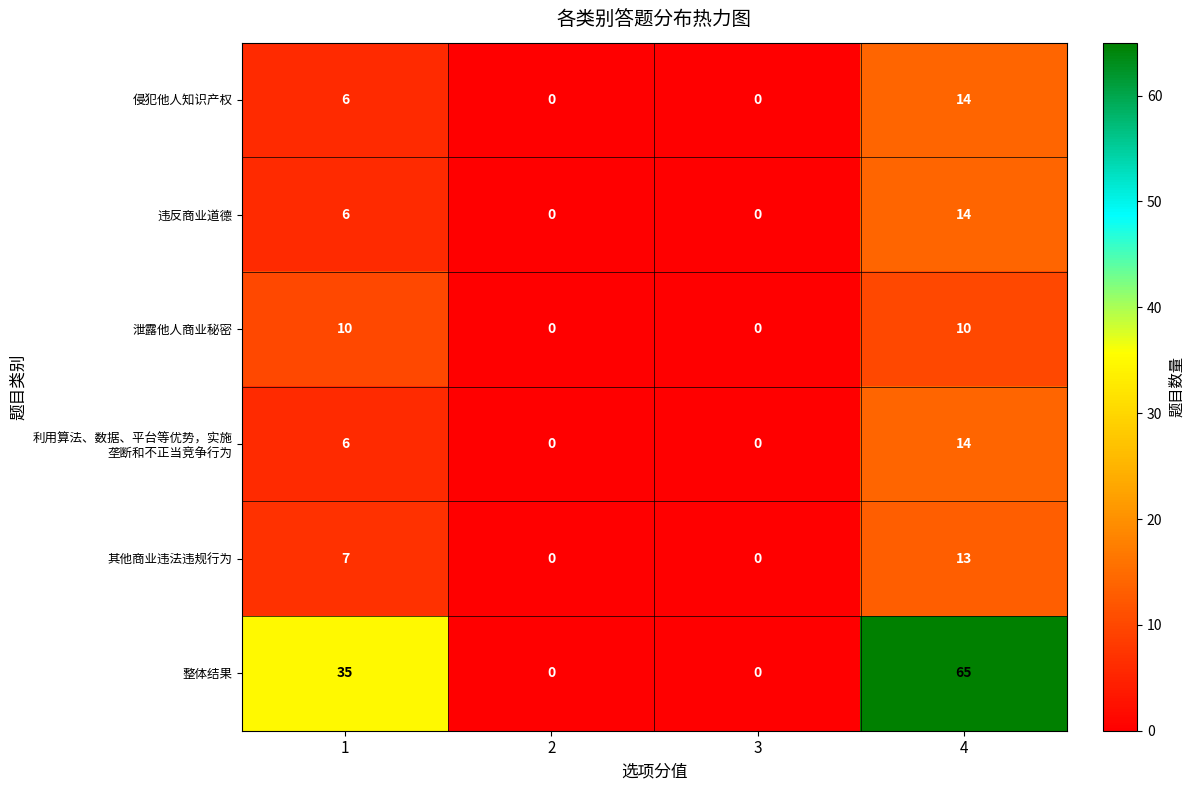

At which category is the sum across all series the highest?

4